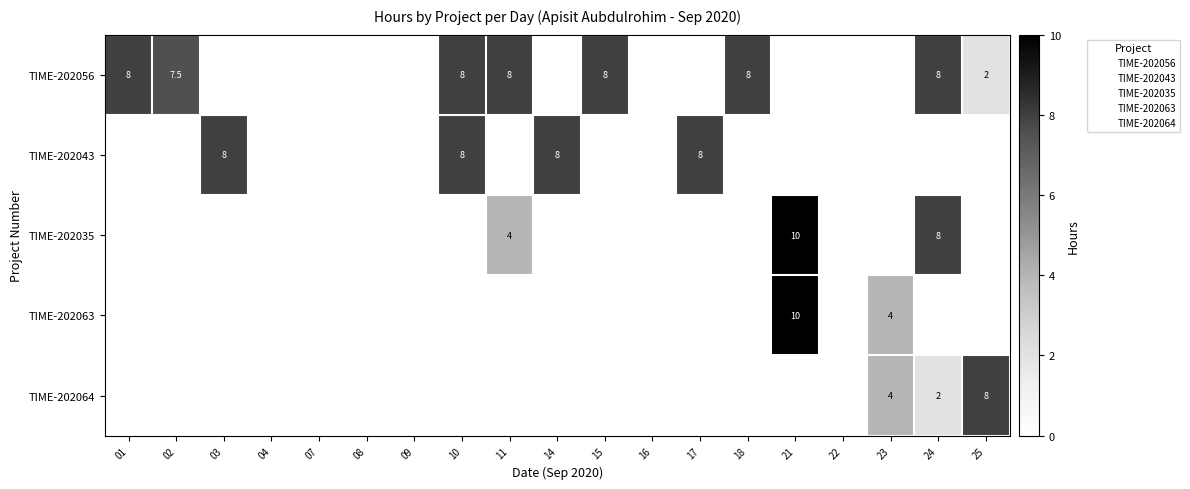

What is the maximum value shown in the chart?

10.0